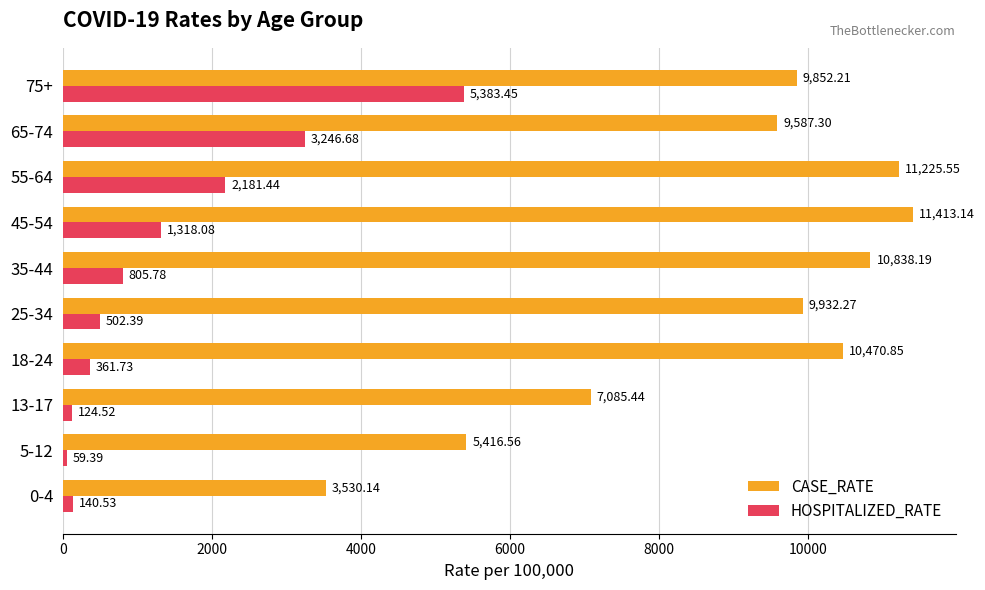

Which series has the largest range (max minus min)?

CASE_RATE